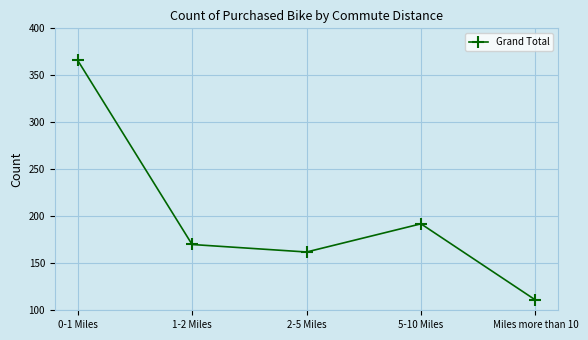

List the labels in order of value, largest first.

0-1 Miles, 5-10 Miles, 1-2 Miles, 2-5 Miles, Miles more than 10